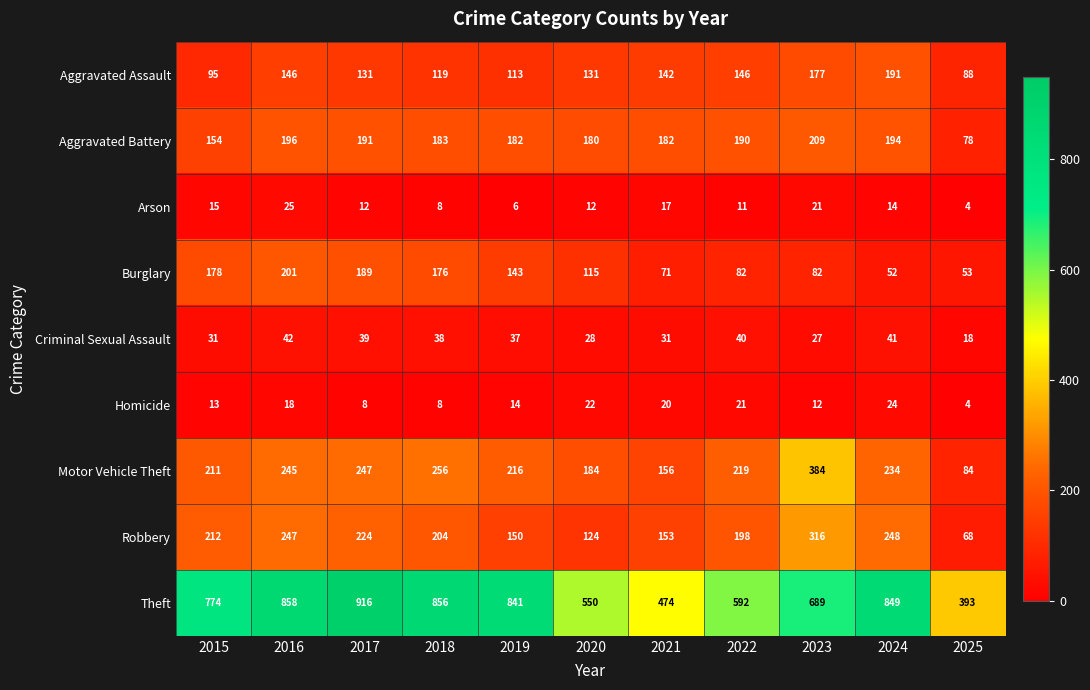

At which category is the sum across all series the highest?

2016